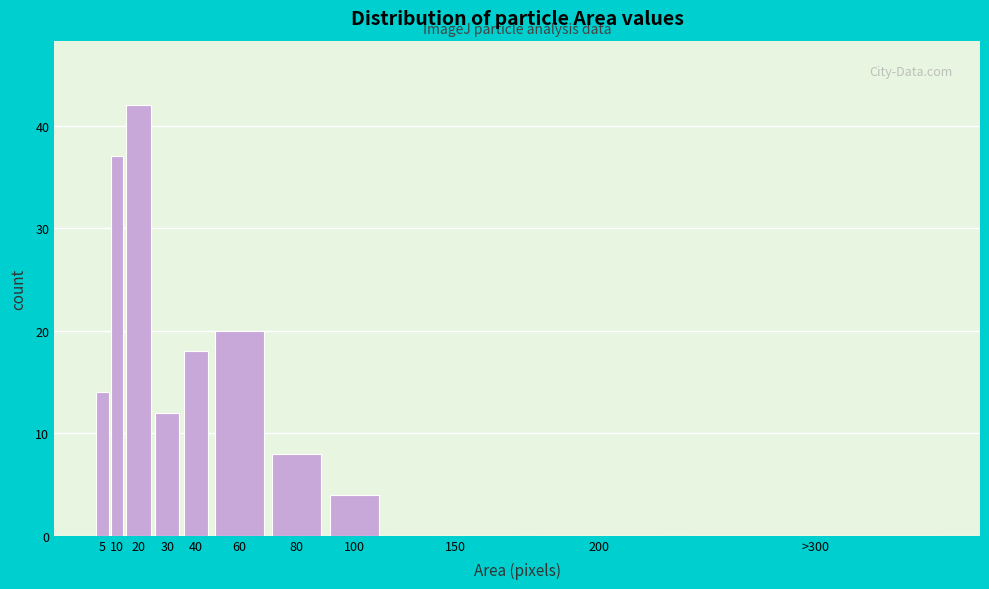

Reading left to right, transcribe all the data shown in this chart.

5=14	10=37	20=42	30=12	40=18	60=20	80=8	100=4	150=0	200=0	>300=0